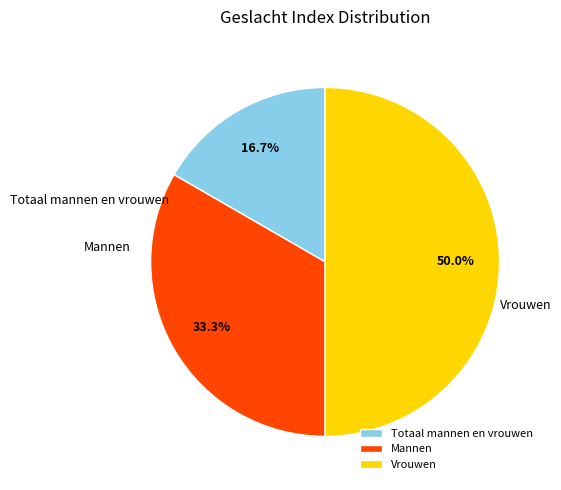

True or false: Vrouwen accounts for 50% of the total.

True